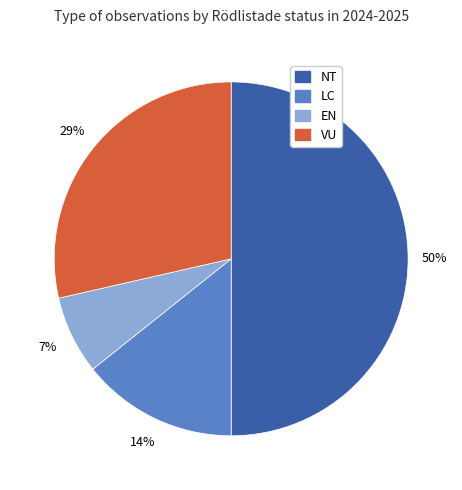

To the nearest percent, what is the average slice percentage?

25%